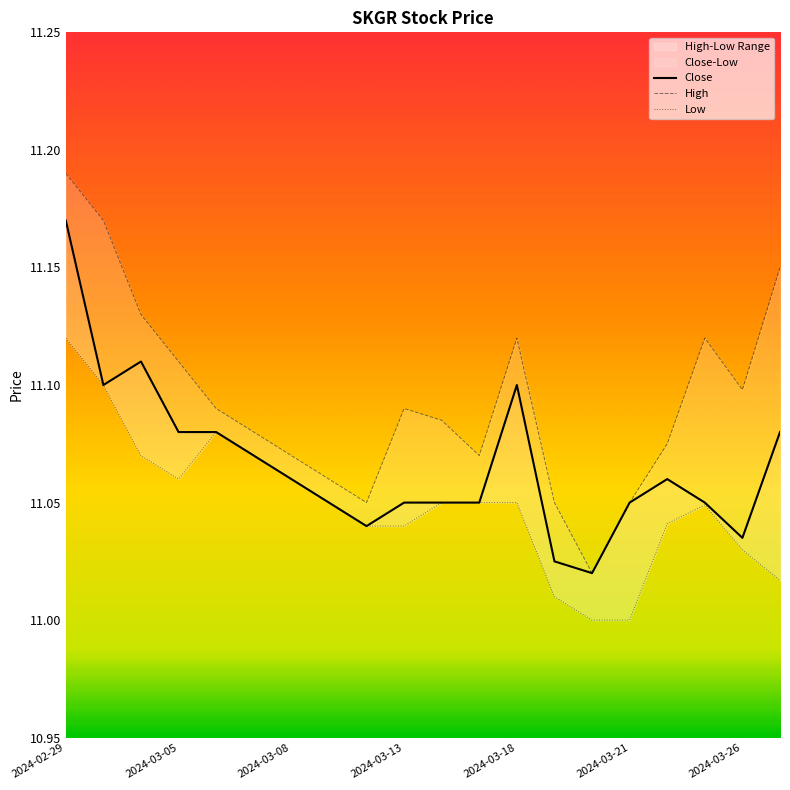

What is the total value across all series at 14?

33.0